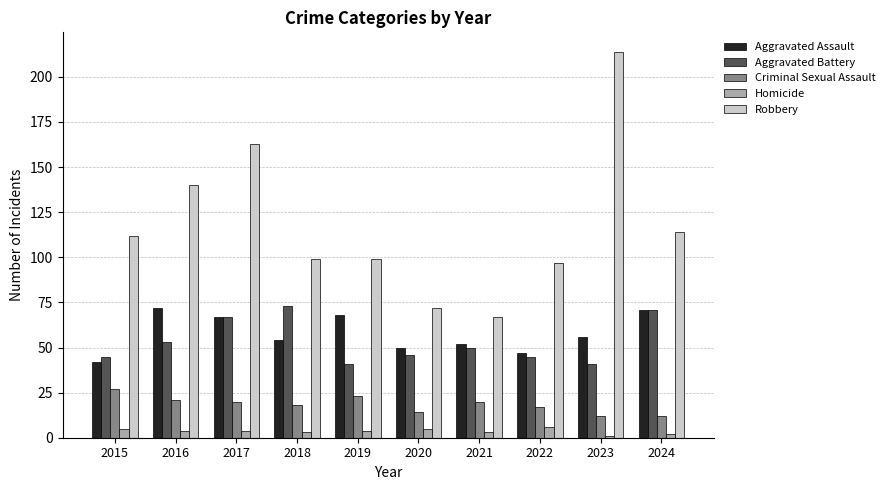

The Criminal Sexual Assault series shows 12 at 2024. True or false?

True